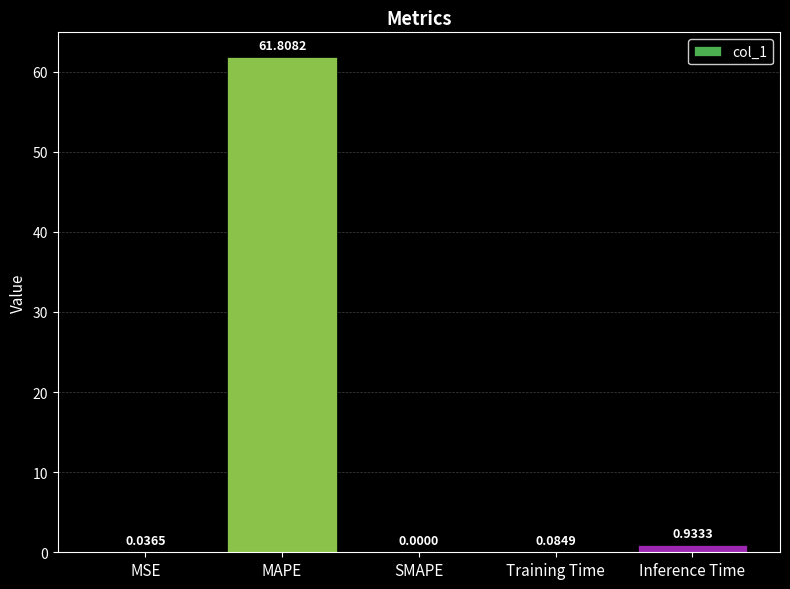

What is the sum of all values?

62.9